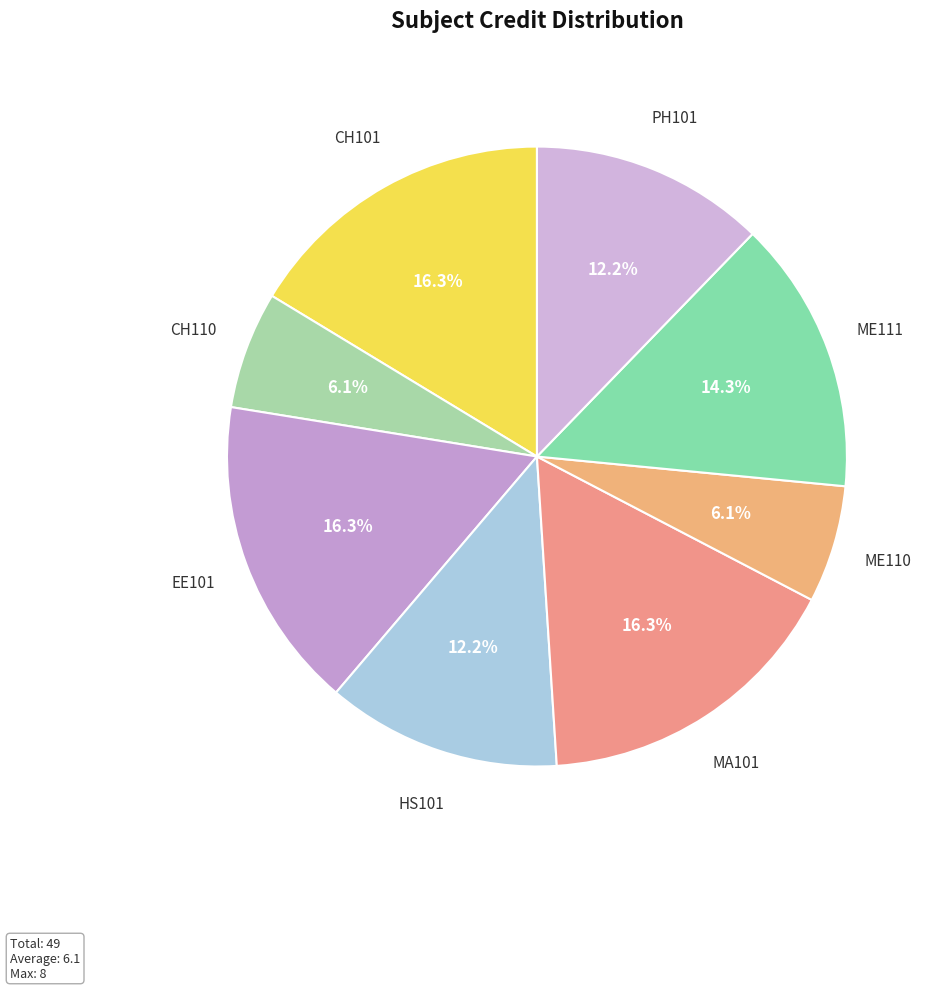

To the nearest percent, what is the combined percentage of HS101 and CH101?

29%